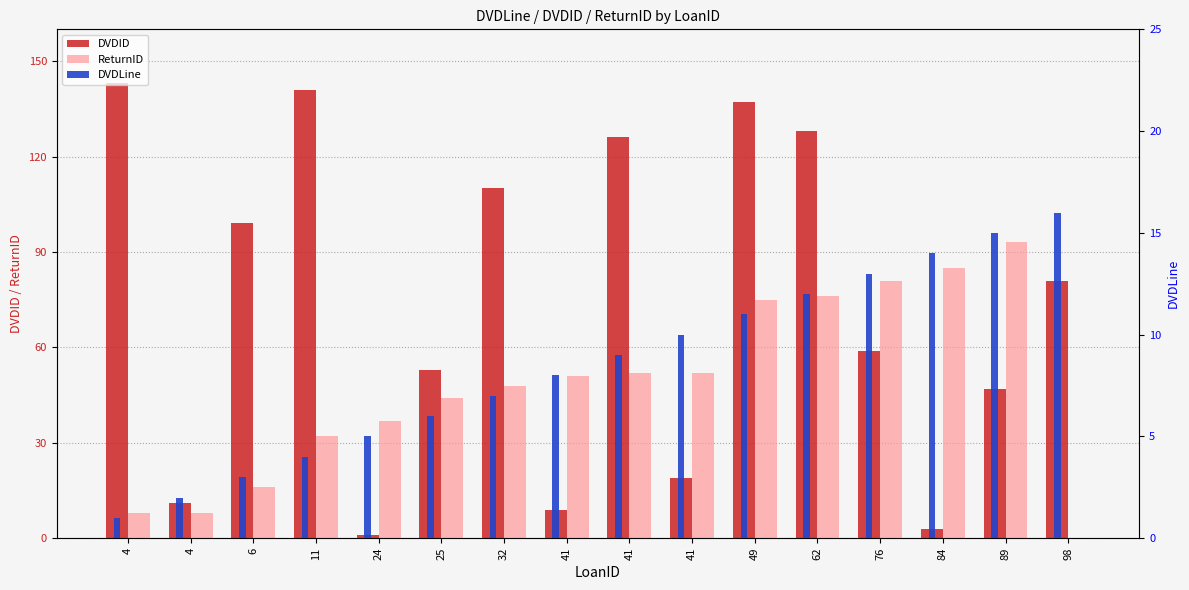

True or false: ReturnID has a value of 5 at 6.

False